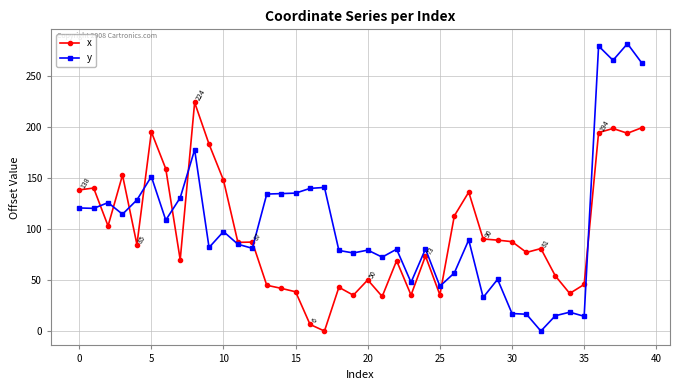

What are all the series names shown in the legend?

x, y